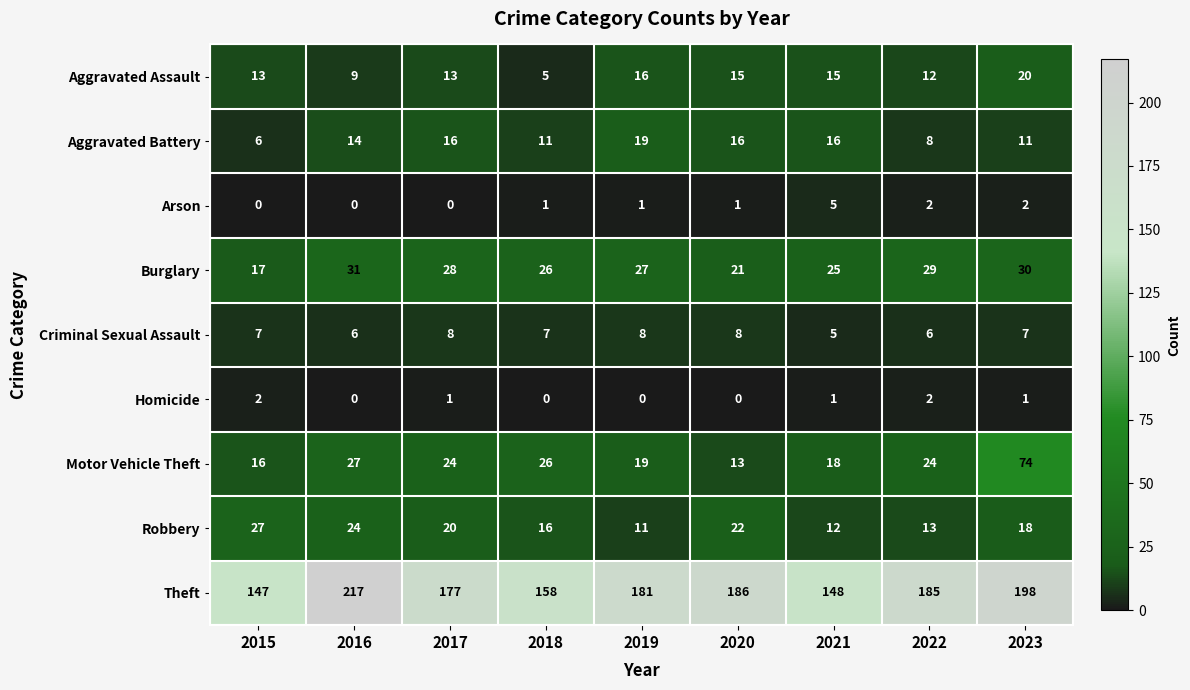

At which label does Motor Vehicle Theft first exceed 24?

2016